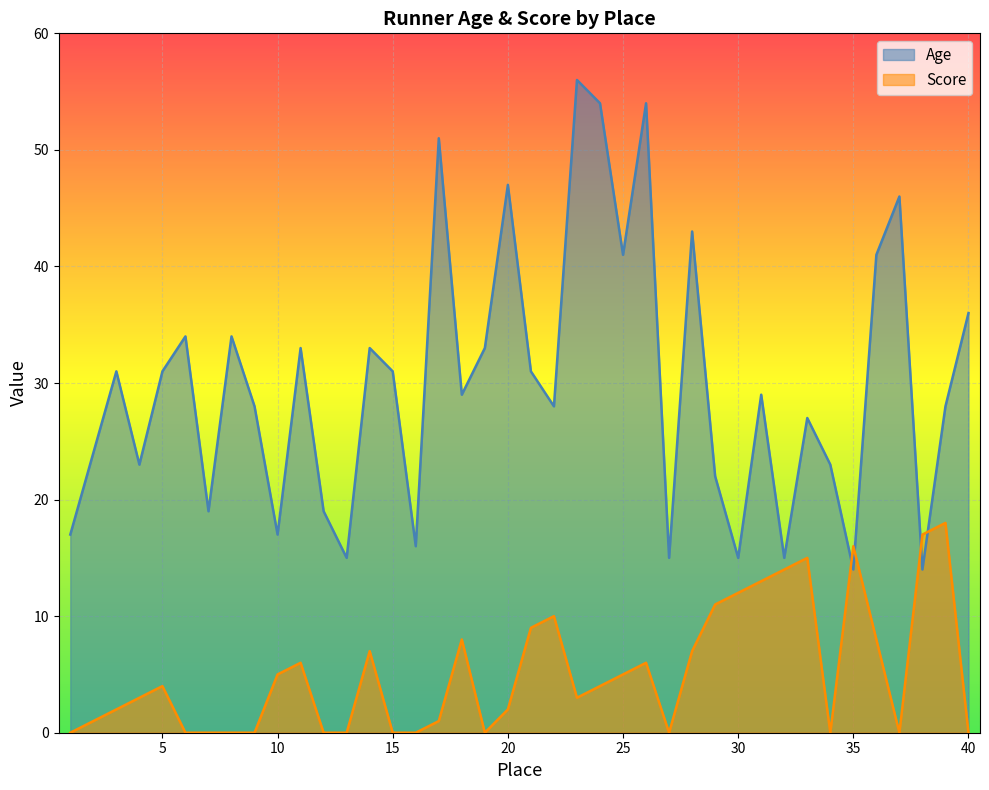

How many data points does each series have?

40